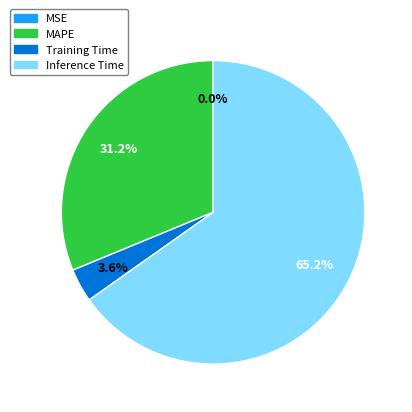

To the nearest percent, what is the difference between the largest and smallest slice percentages?

65%